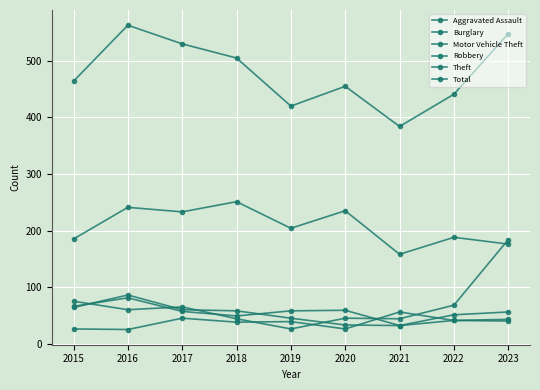

What is the difference between the Aggravated Assault values at 2019 and 2018?

1